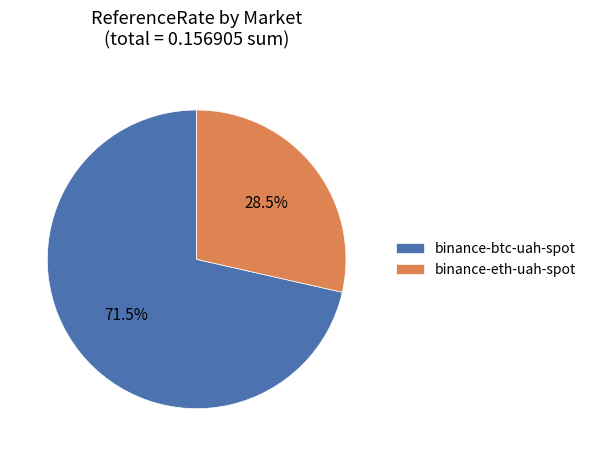

Do binance-eth-uah-spot and binance-btc-uah-spot together represent more than half of the pie?

Yes